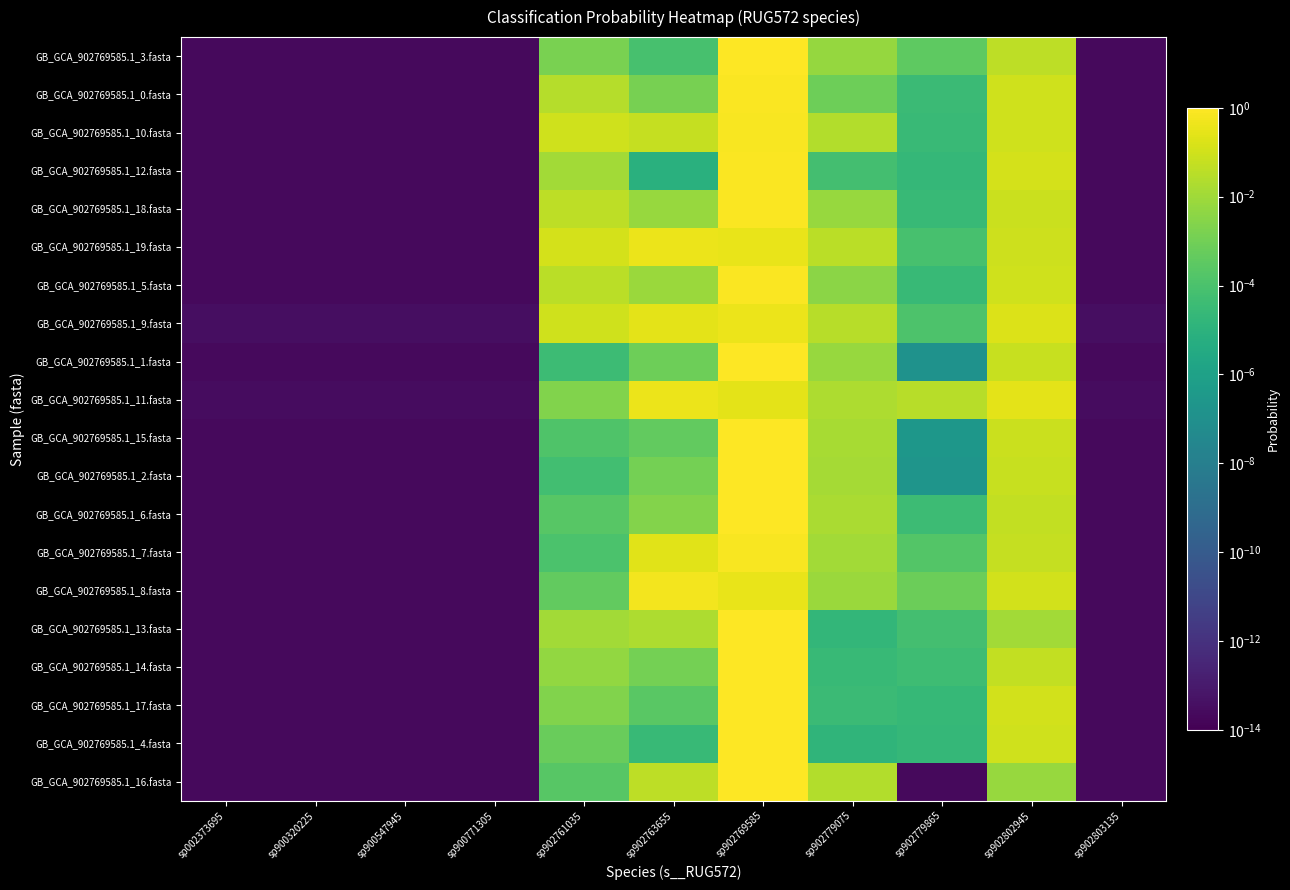

How many distinct data groups are displayed?

20